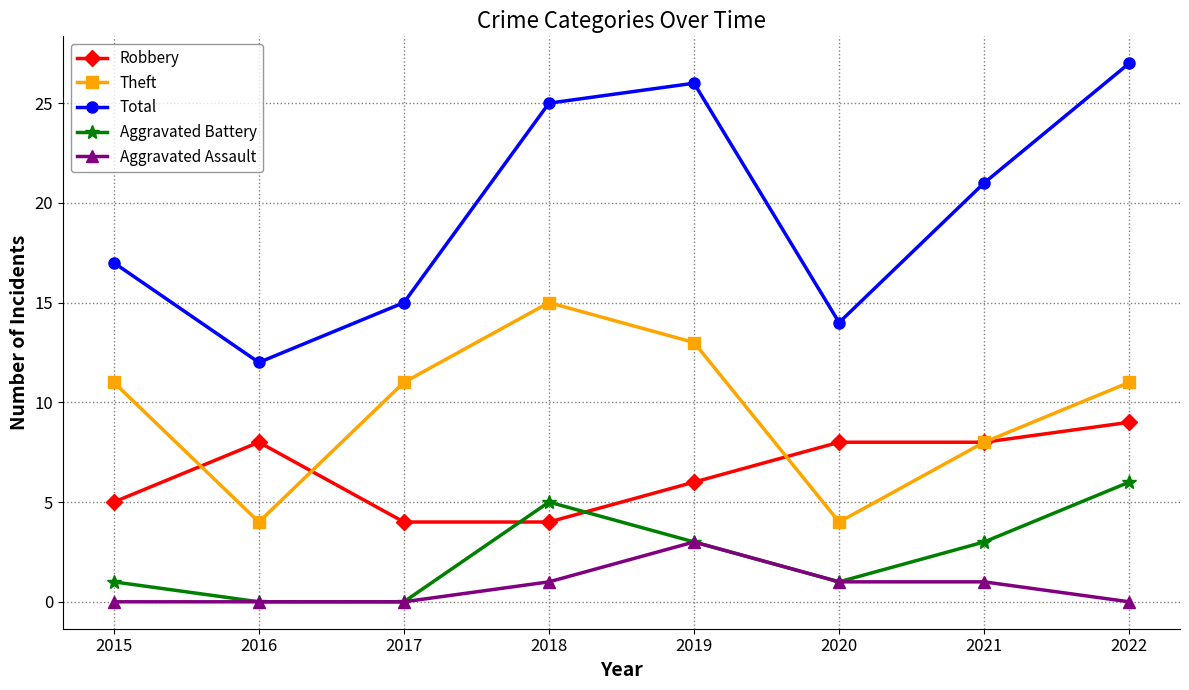

After their last crossing, which series has the higher values: Aggravated Battery or Robbery?

Robbery